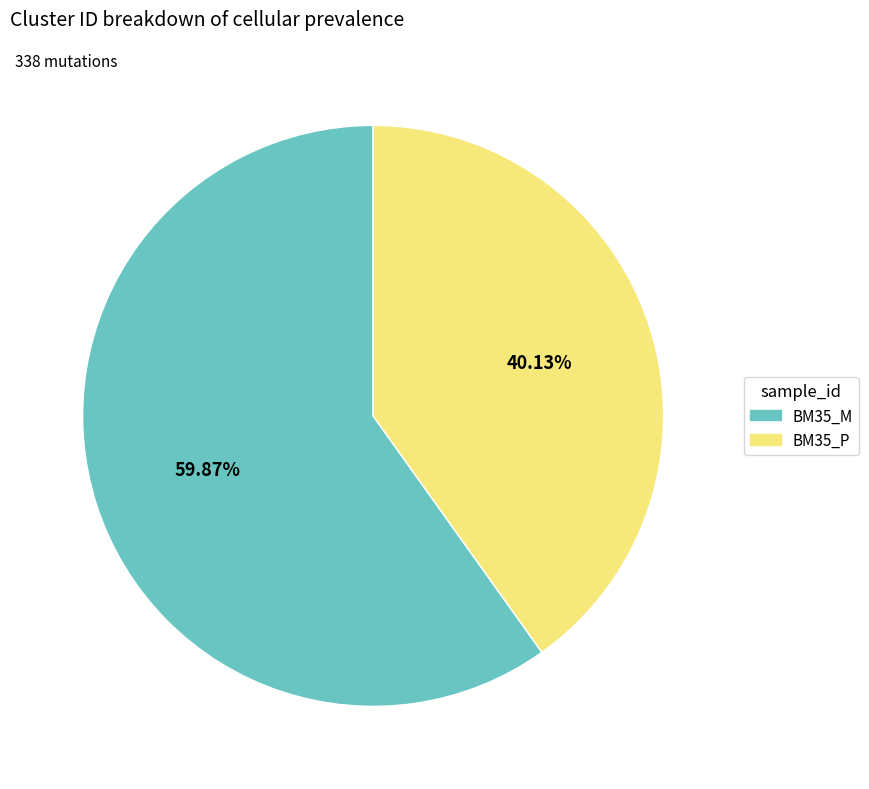

Which category accounts for the majority?

BM35_M